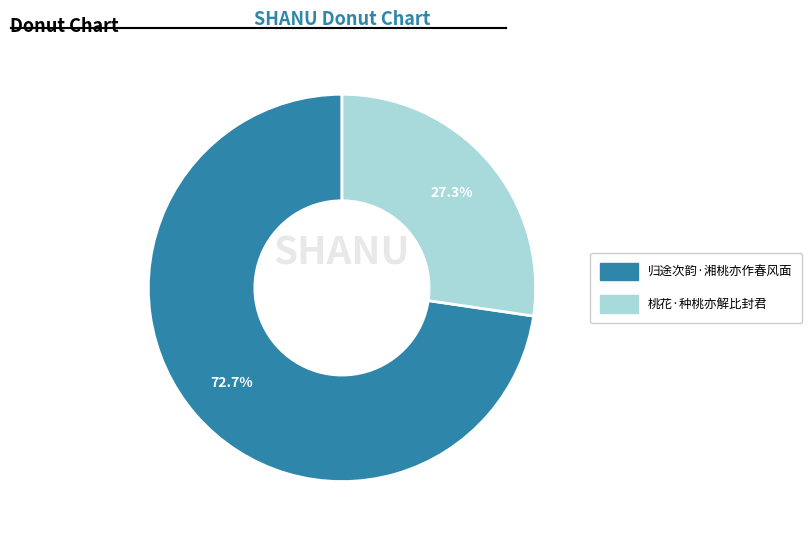

Which category has the smallest portion of the pie?

桃花·种桃亦解比封君